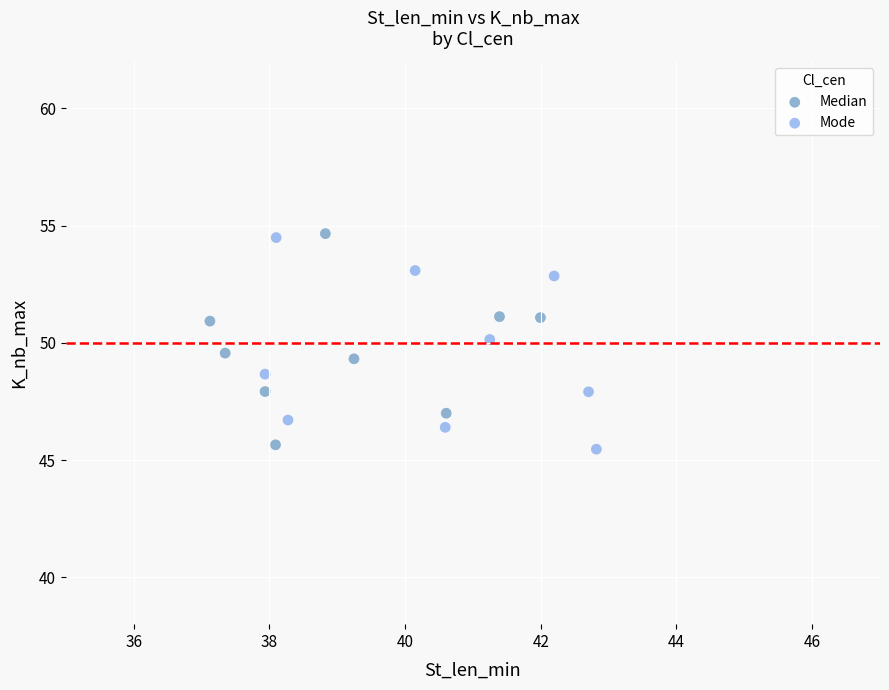

What are all the series names shown in the legend?

Median, Mode